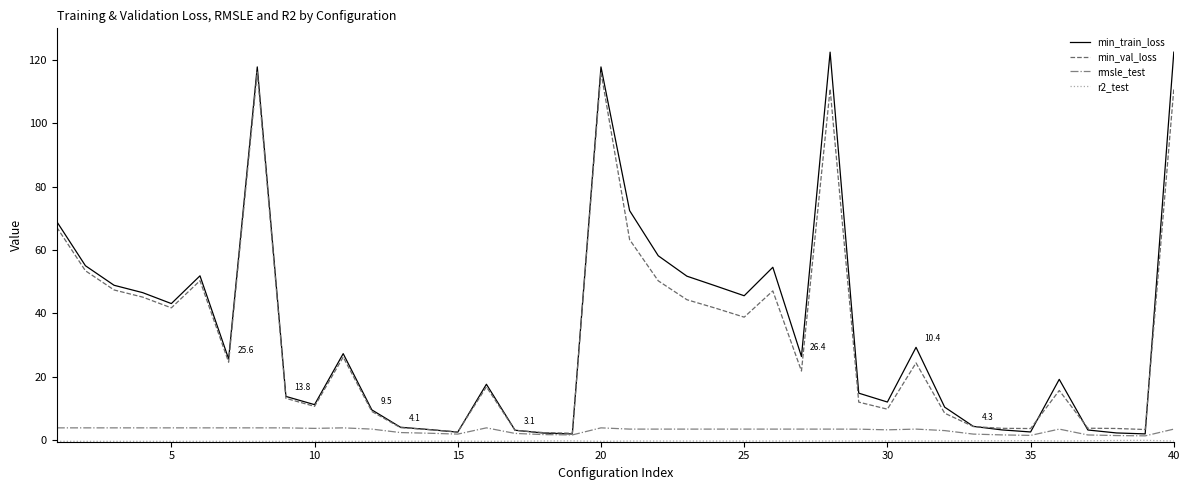

What is the smallest value displayed?

-0.4